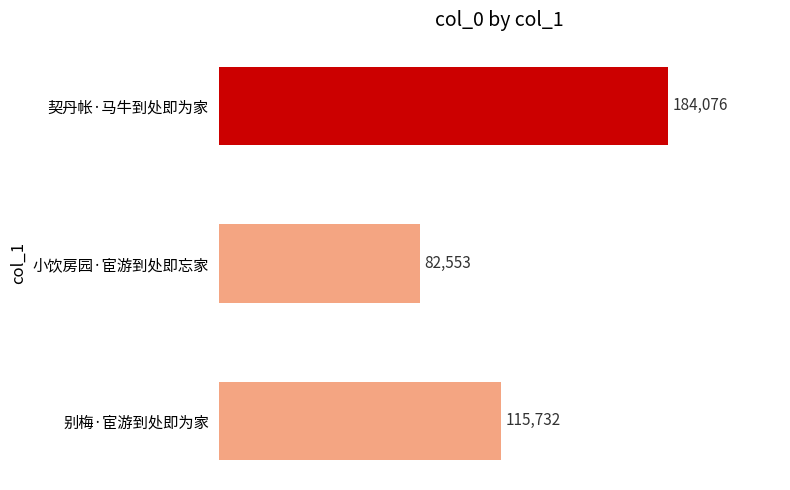

The value at 别梅·宦游到处即为家 is 31131. True or false?

False